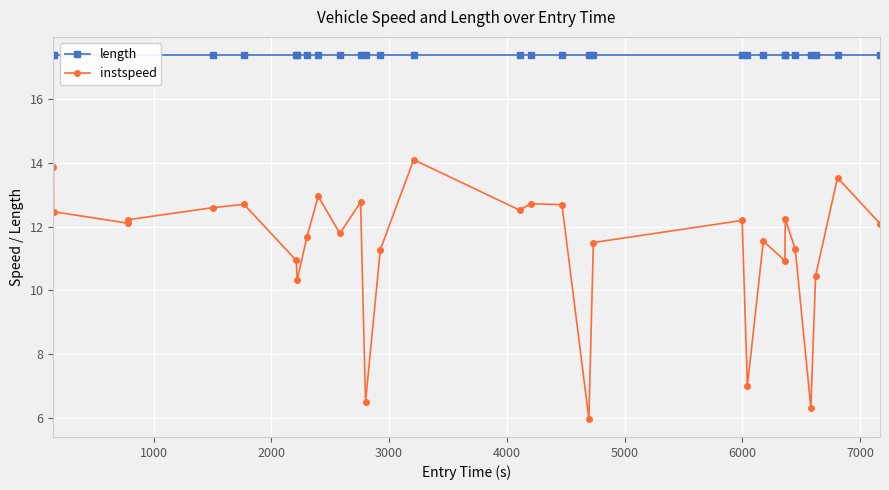

True or false: instspeed has more than 0 points higher than both neighbors.

True